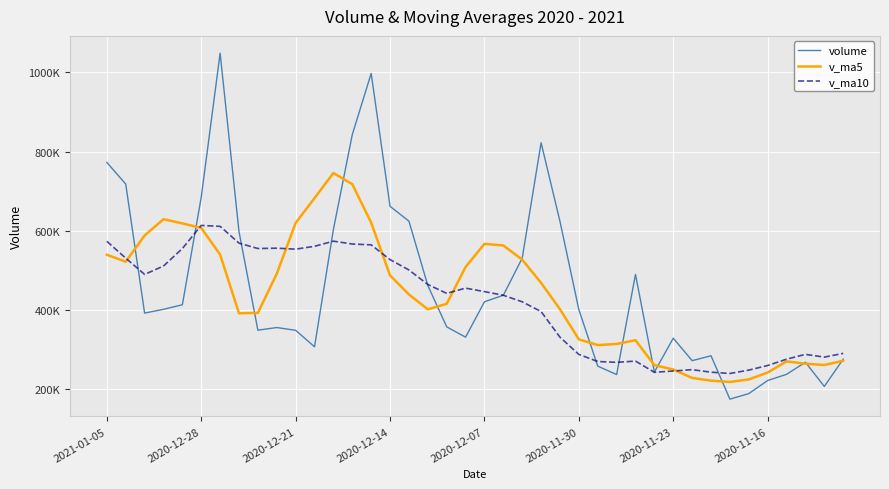

Reading right to left, list all the values displayed in this chart.

volume: 275395.4	206499.6	267607.3	237106.0	221516.3	188439.2	174432.0	283965.0	271648.8	328410.8	242927.4	489369.2	236511.5	257843.7	400519.4	623443.8	822174.5	530519.8	436949.6	420330.0	331002.3	357046.4	461598.6	624043.1	661572.4	997328.4	842732.9	603100.8	306664.6	348331.8	355317.1	348651.4	597454.4	1048413.7	684762.2	412810.8	401371.0	391830.8	717766.8	772490.6
v_ma5: 271369.3	260695.0	263965.6	269798.6	241624.9	224233.7	217820.2	221091.7	228000.3	249379.2	260276.8	323264.3	313773.5	311012.5	325434.2	401537.5	468098.6	526900.2	562721.4	566683.5	508195.2	415169.6	401385.4	438804.1	487052.6	620317.8	717455.1	745755.5	682279.8	619631.7	491229.4	392413.2	391283.9	539633.7	606919.8	618418.5	628962.4	587837.7	521708.3	539254.0
v_ma10: 289969.2	280614.1	287575.6	275280.5	259434.6	247801.5	239257.6	242528.7	248899.5	245502.0	242255.3	270542.2	267432.6	269506.4	287406.7	330907.2	395681.4	420336.9	436867.0	446058.9	454866.4	441634.1	464142.8	500762.8	526868.1	564256.5	566312.3	573570.4	560541.9	553342.1	555773.6	554934.1	568519.7	610956.8	613275.7	554824.0	510687.8	489560.8	530671.0	573086.9